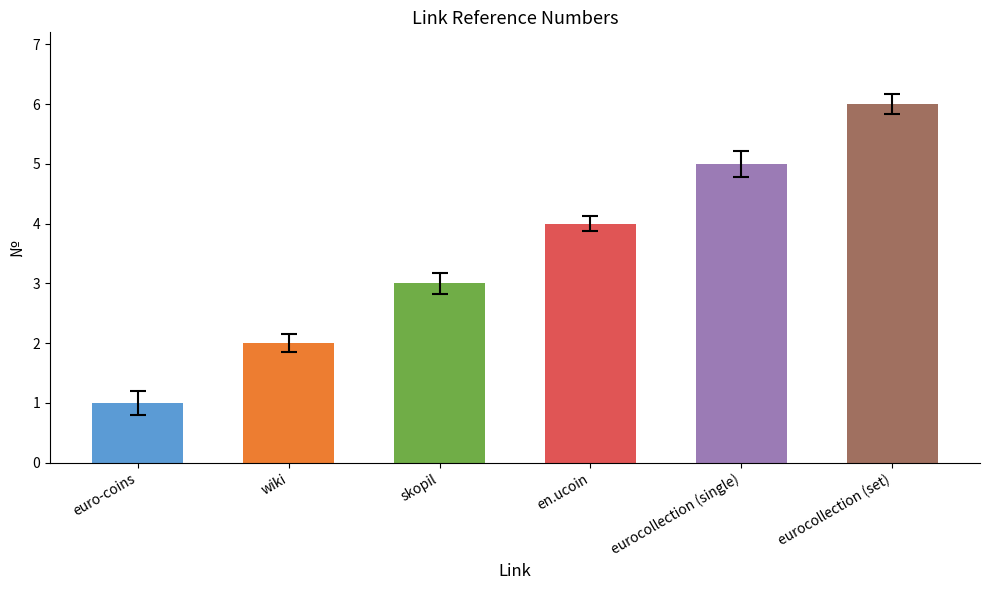

Are the bars horizontal?

No